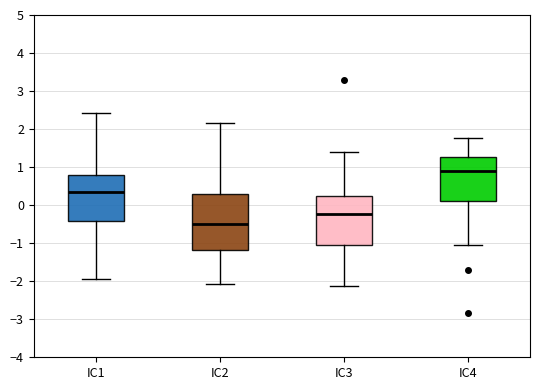

Comparing the boxes themselves (not the whiskers), which one is the tallest?

IC2